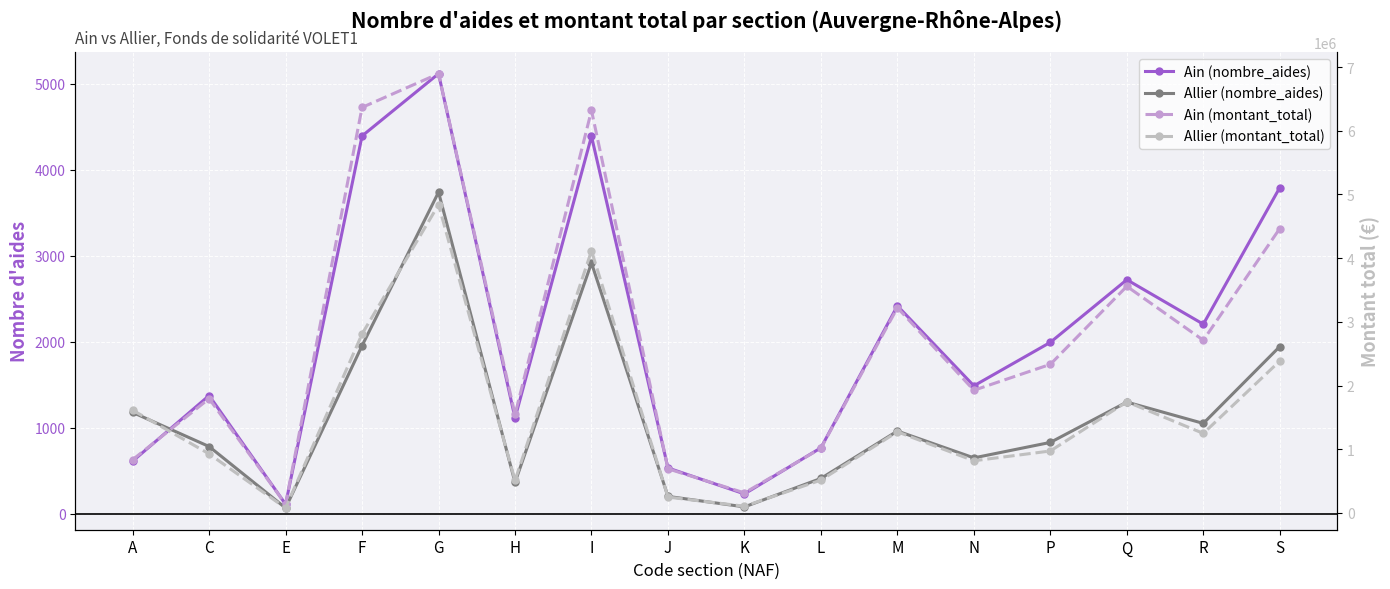

Where is the first local maximum for Allier (montant_total)?

G